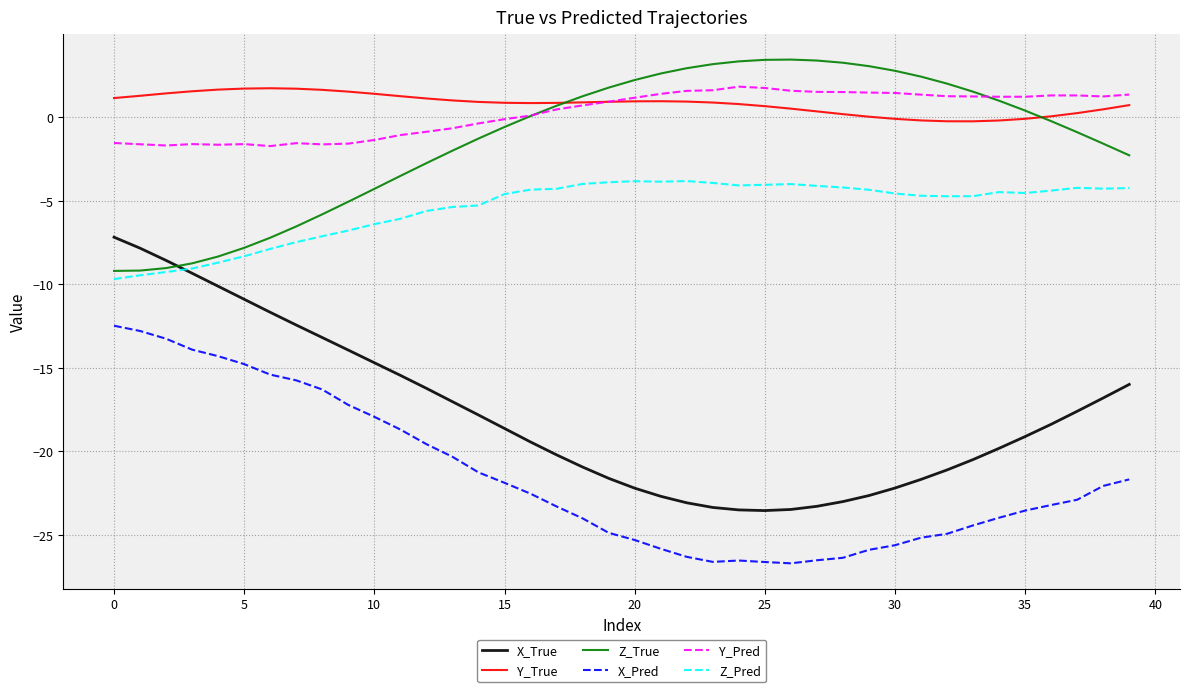

What is the maximum value for Y_Pred?

1.8